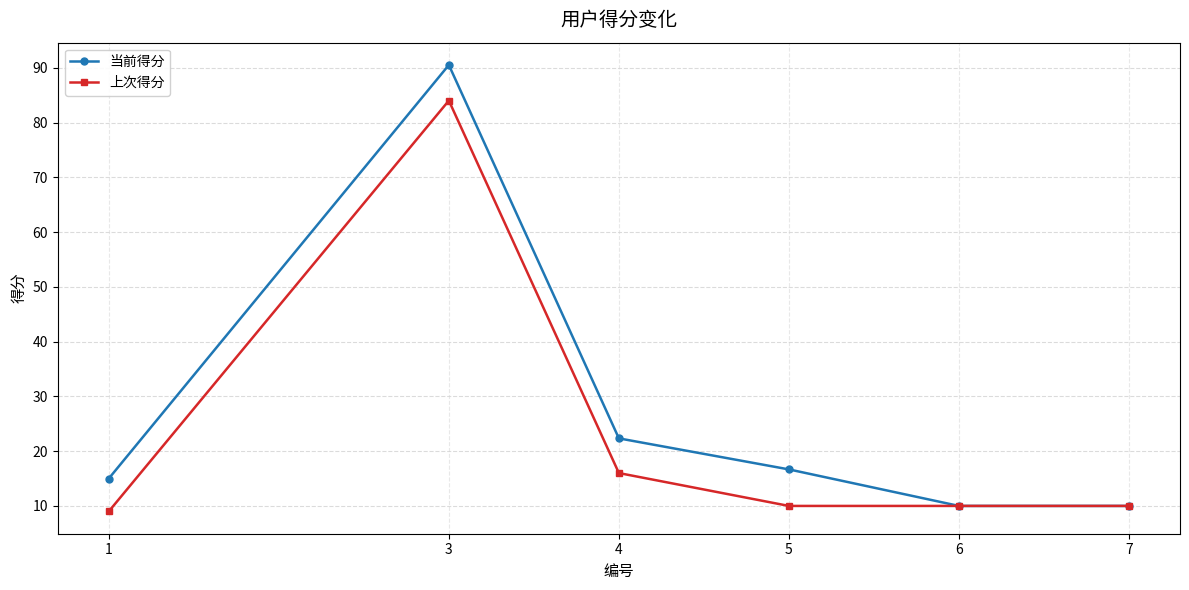

The 上次得分 series shows 84.0 at 3. True or false?

True